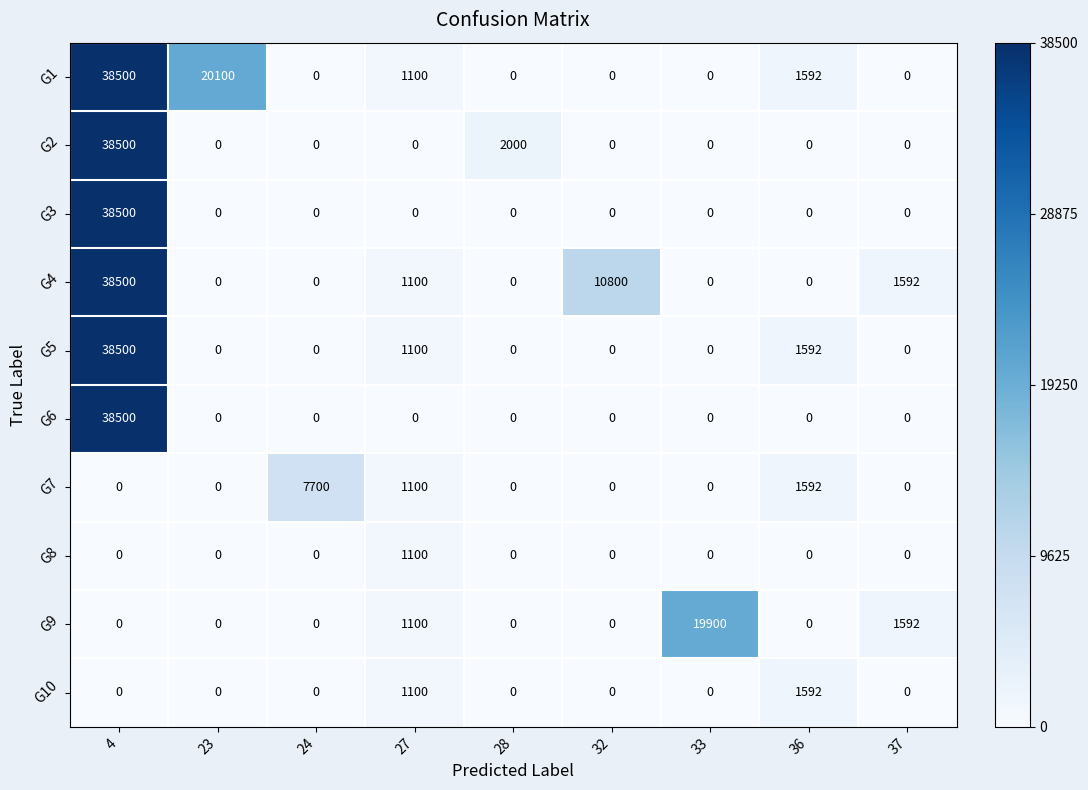

The G5 series shows 362 at 27. True or false?

False